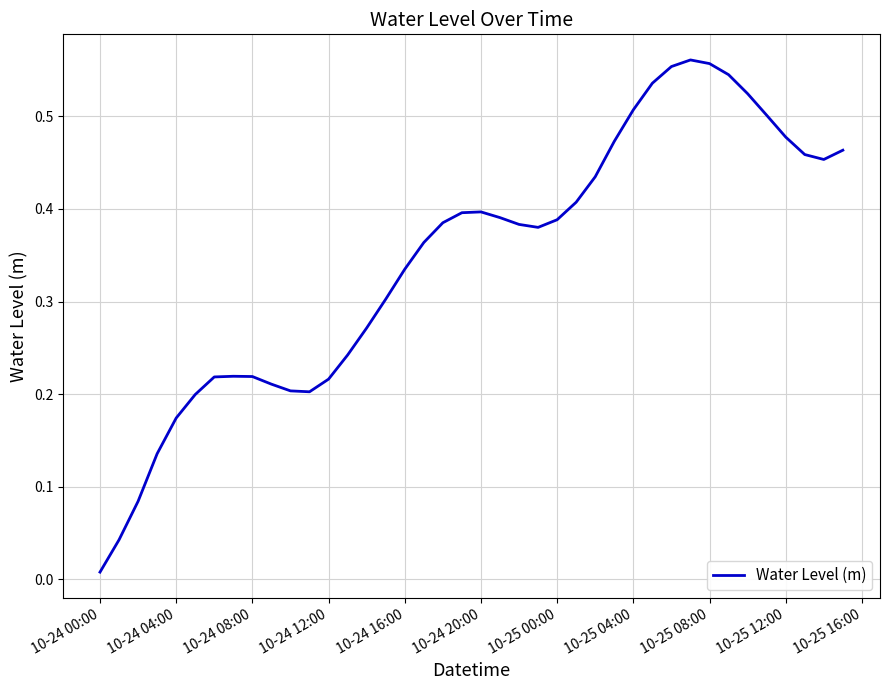

How many lines are shown in the chart?

1